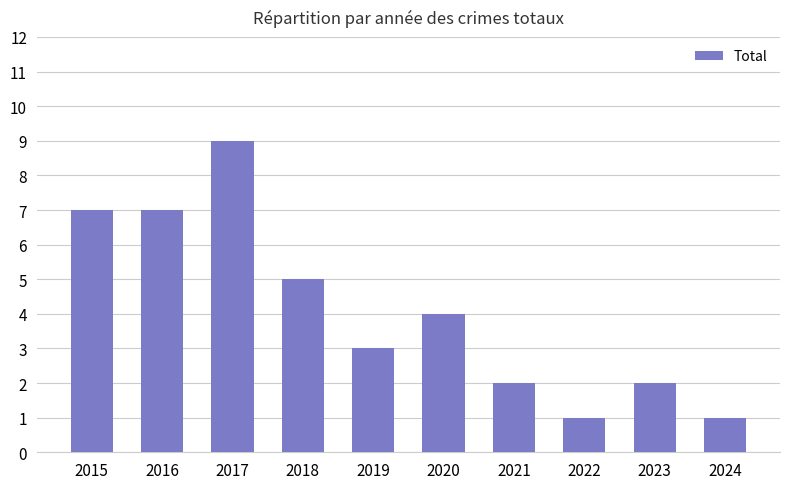

Between 2018 and 2022, which is larger?

2018